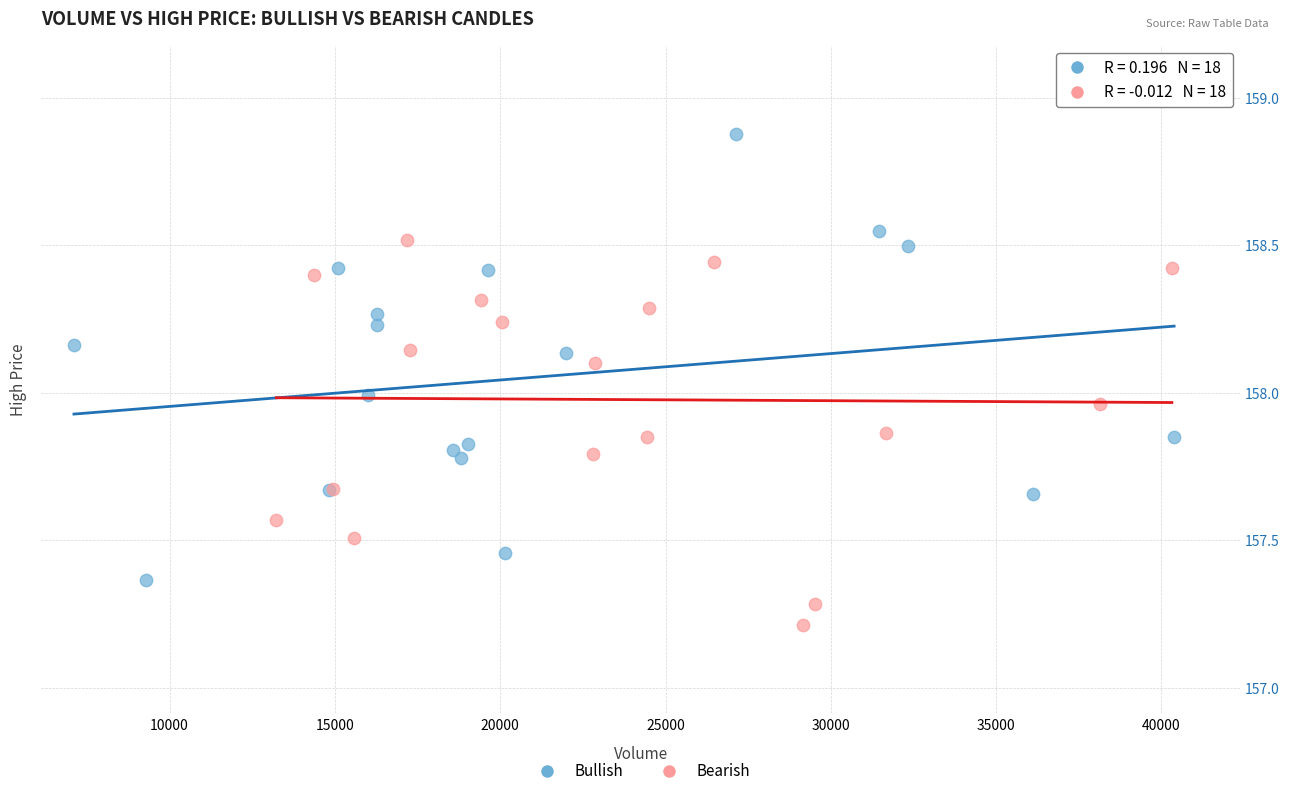

What are all the series names shown in the legend?

Bullish, Bearish